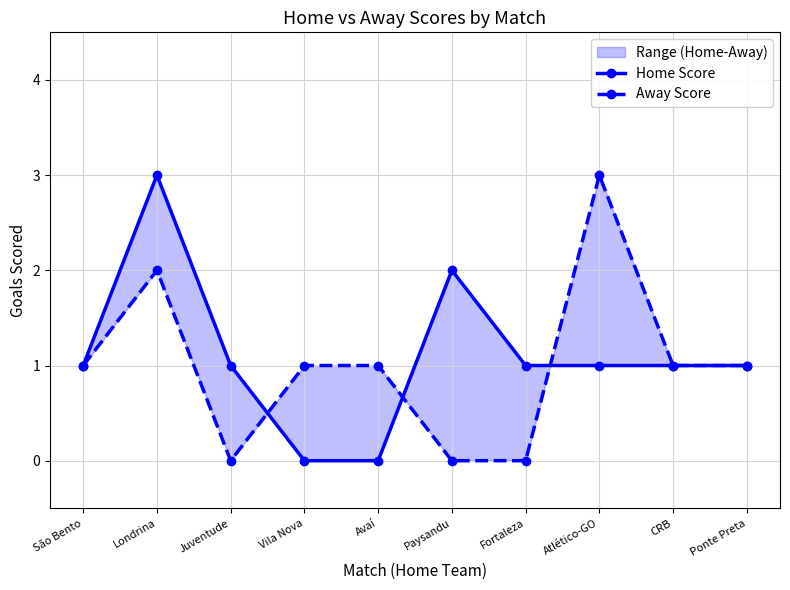

Reading left to right, what are all the values shown in this chart?

Home Score: São Bento=1	Londrina=3	Juventude=1	Vila Nova=0	Avaí=0	Paysandu=2	Fortaleza=1	Atlético-GO=1	CRB=1	Ponte Preta=1
Away Score: São Bento=1	Londrina=2	Juventude=0	Vila Nova=1	Avaí=1	Paysandu=0	Fortaleza=0	Atlético-GO=3	CRB=1	Ponte Preta=1